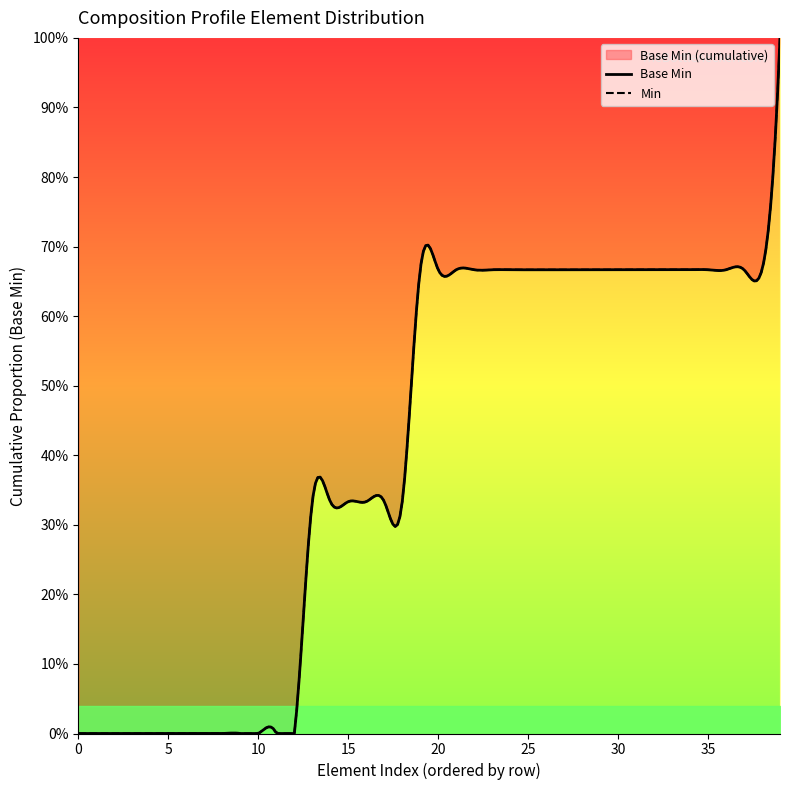

True or false: the data shows 1 at 0.

False